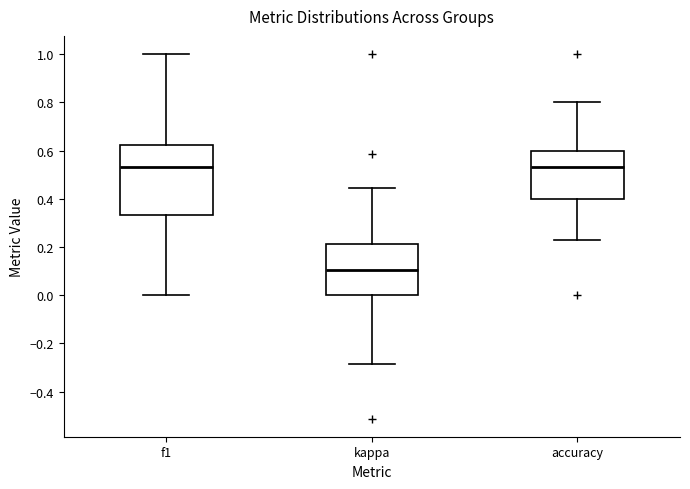

Where is the upper edge of the box for accuracy on the y-axis? The values are not printed on the chart, so give them approximately, as read against the axis.

0.60